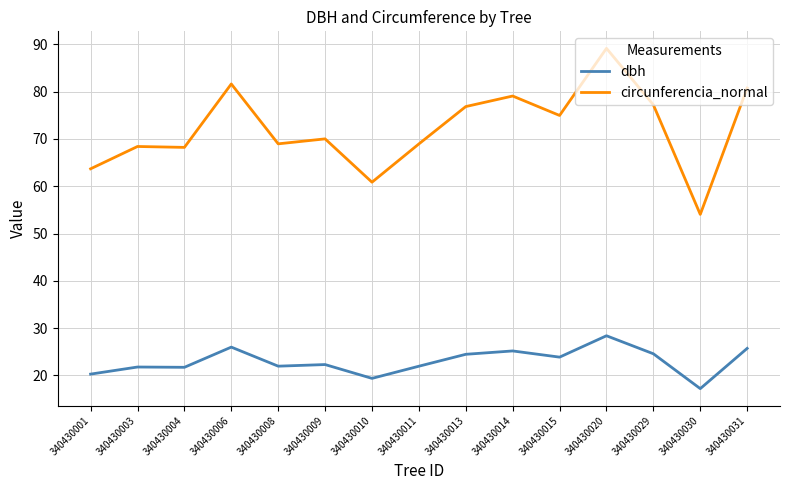

Read the dbh value at 340430010.

19.4